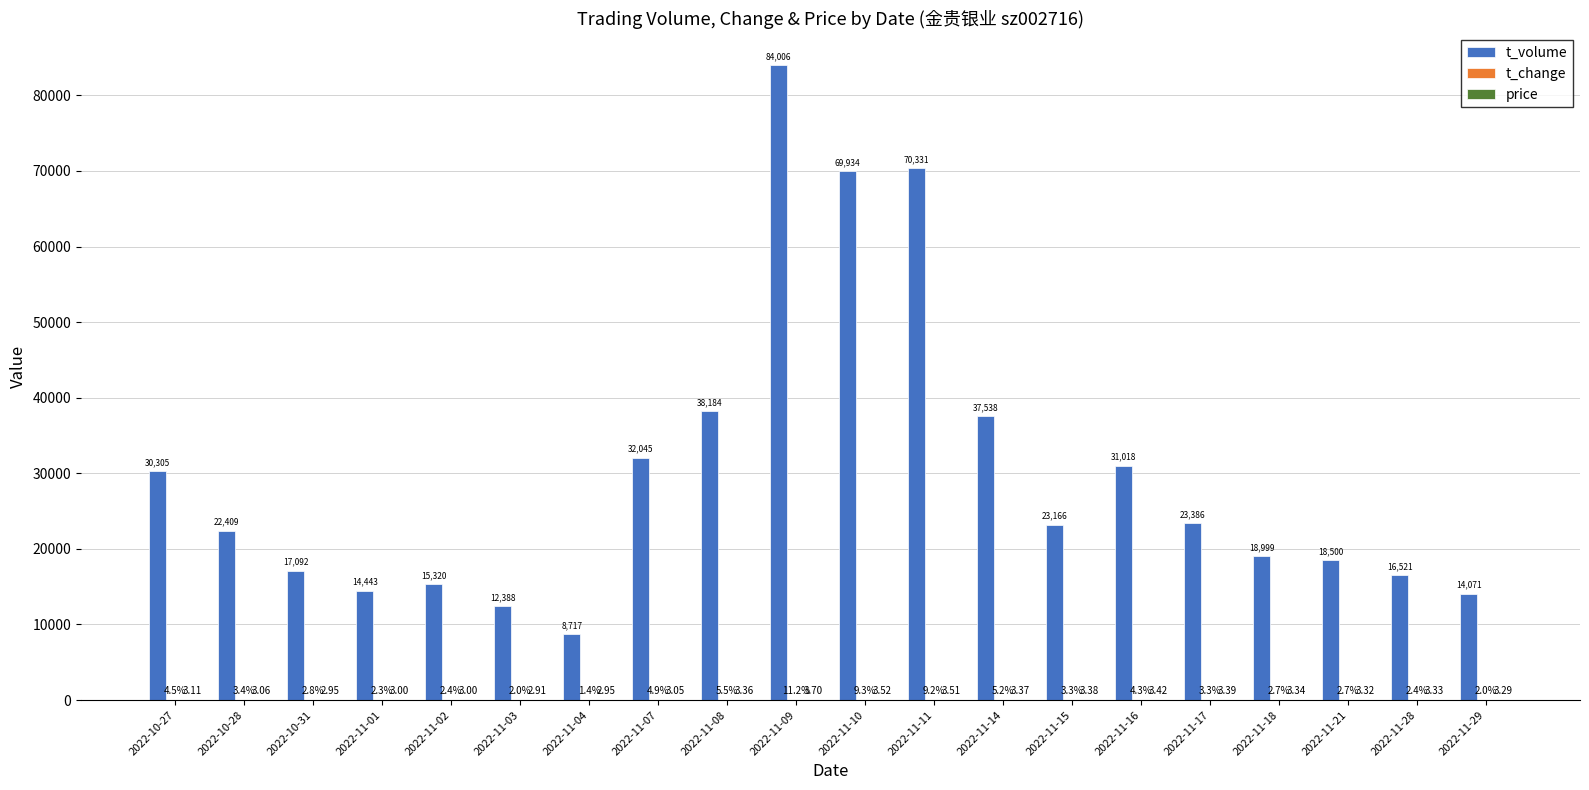

Are the bars grouped side by side (vs. stacked)?

Yes